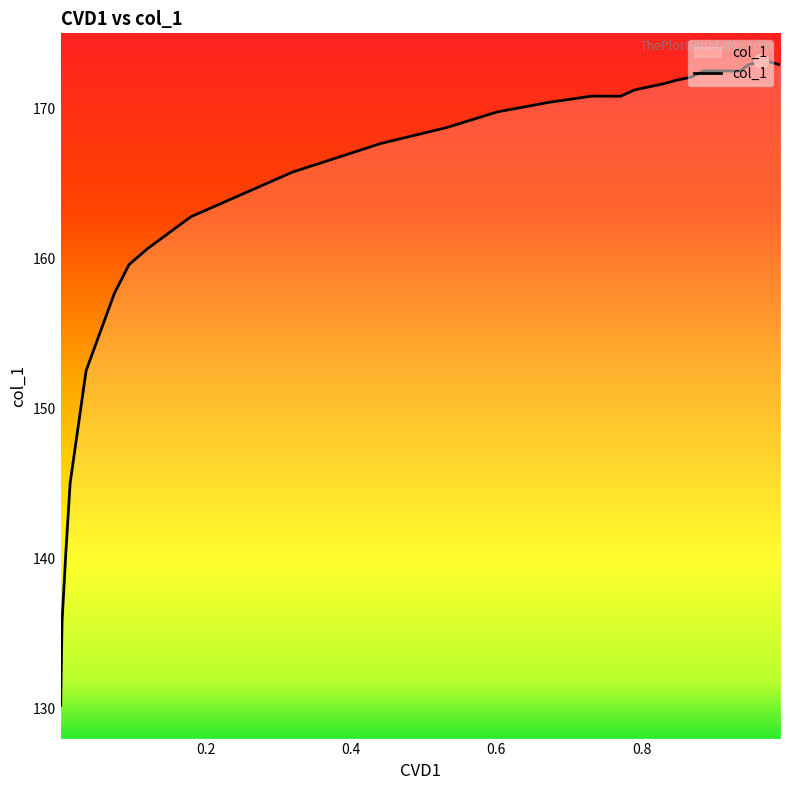

What is the minimum value shown in the chart?

130.2